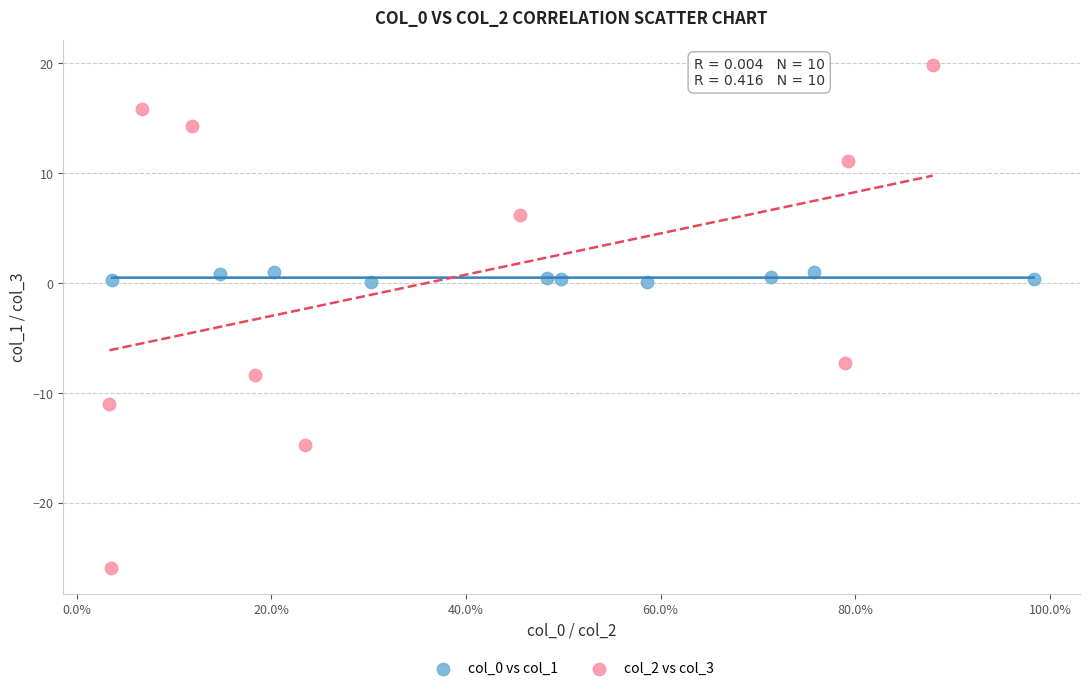

Which series has the widest spread of Y values?

col_2 vs col_3